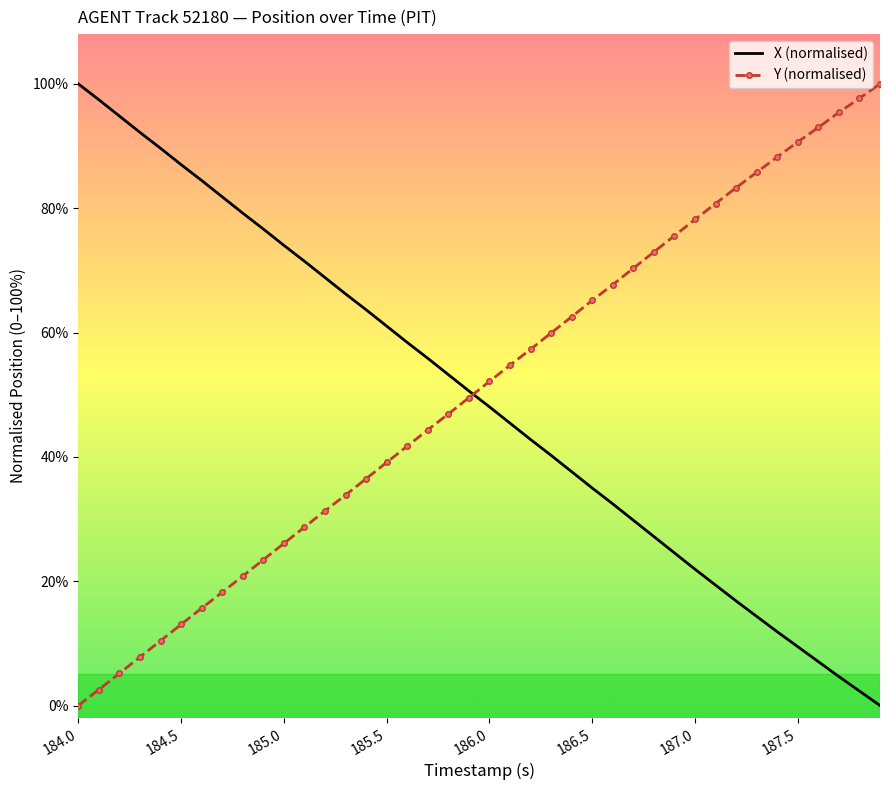

What is the maximum value for X (normalised)?

100.0